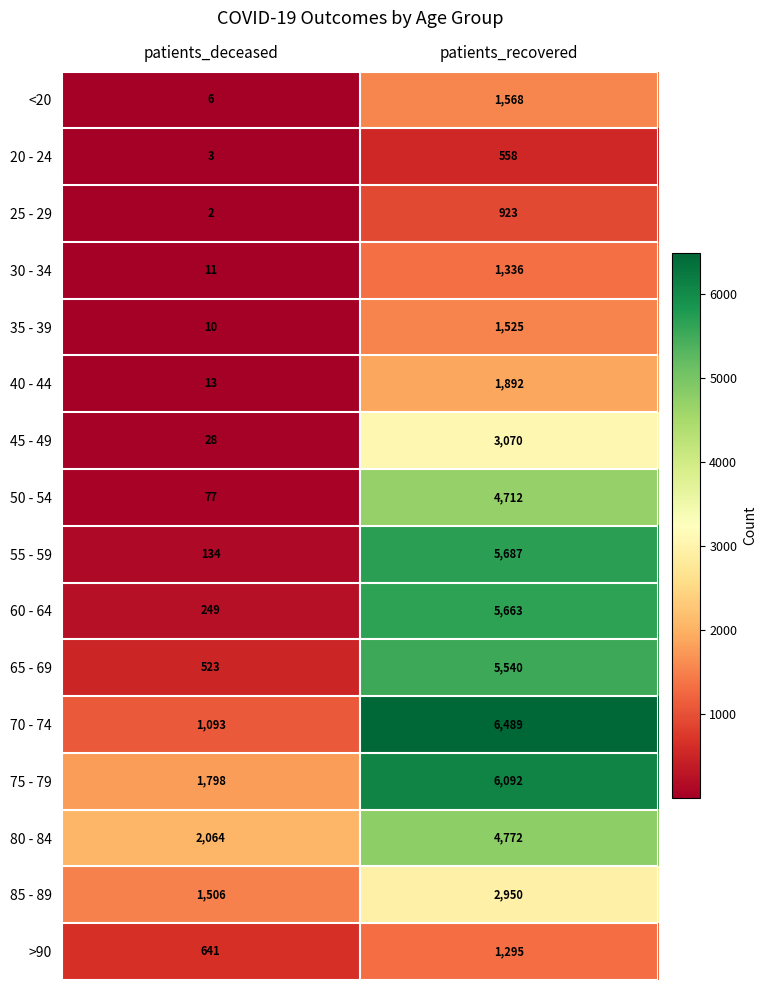

Is the value of <20 at patients_deceased greater than the value of 20 - 24 at patients_deceased?

Yes